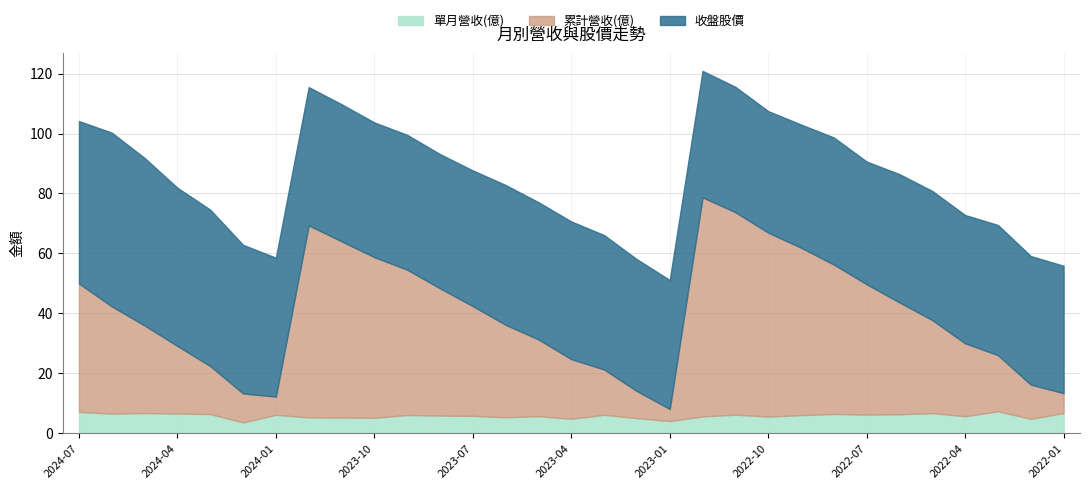

At which category does the chart reach its minimum across all series?

2024-02